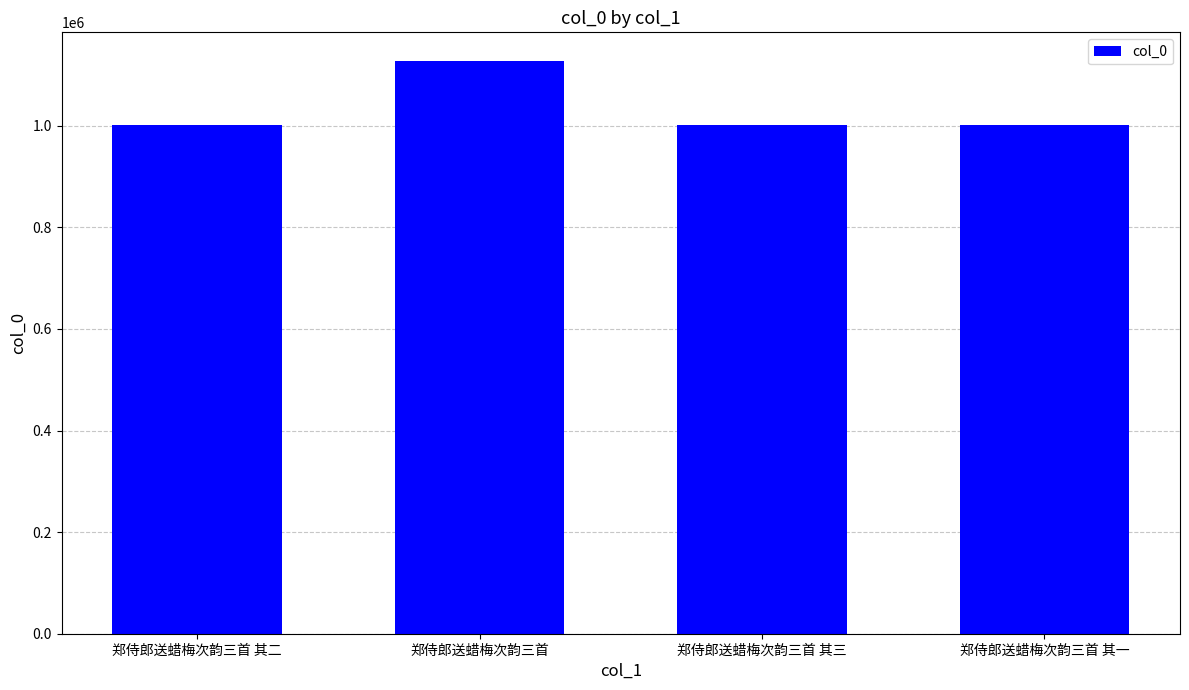

What is the greatest value displayed?

1127668